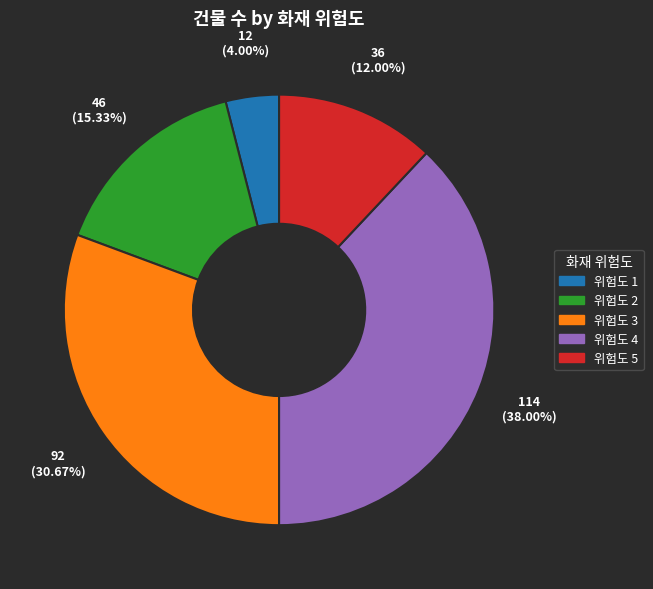

How many segments does this pie chart have?

5